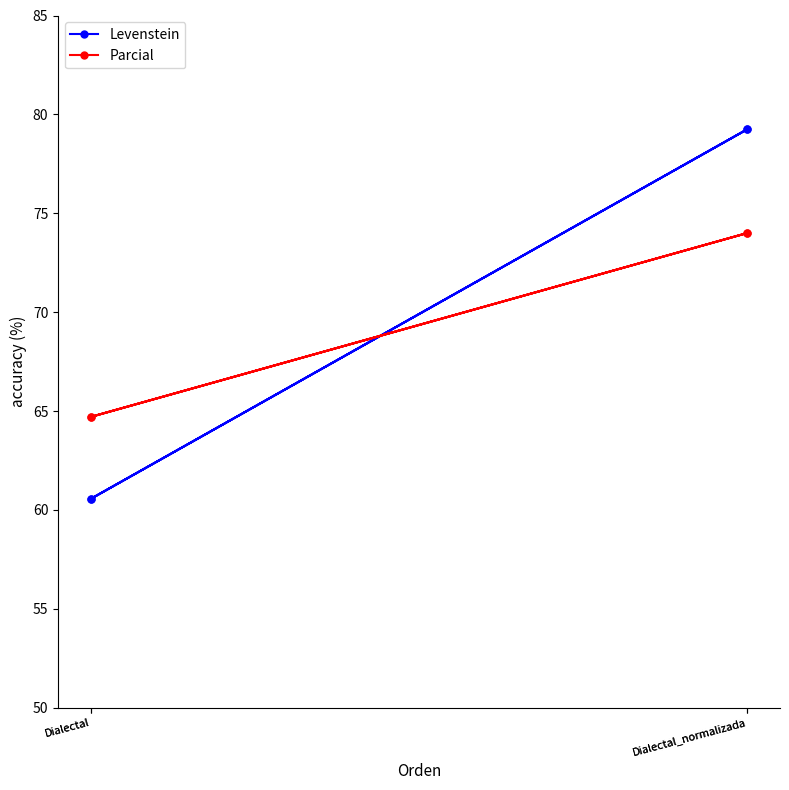

Which category has the highest value across all series?

Dialectal_normalizada